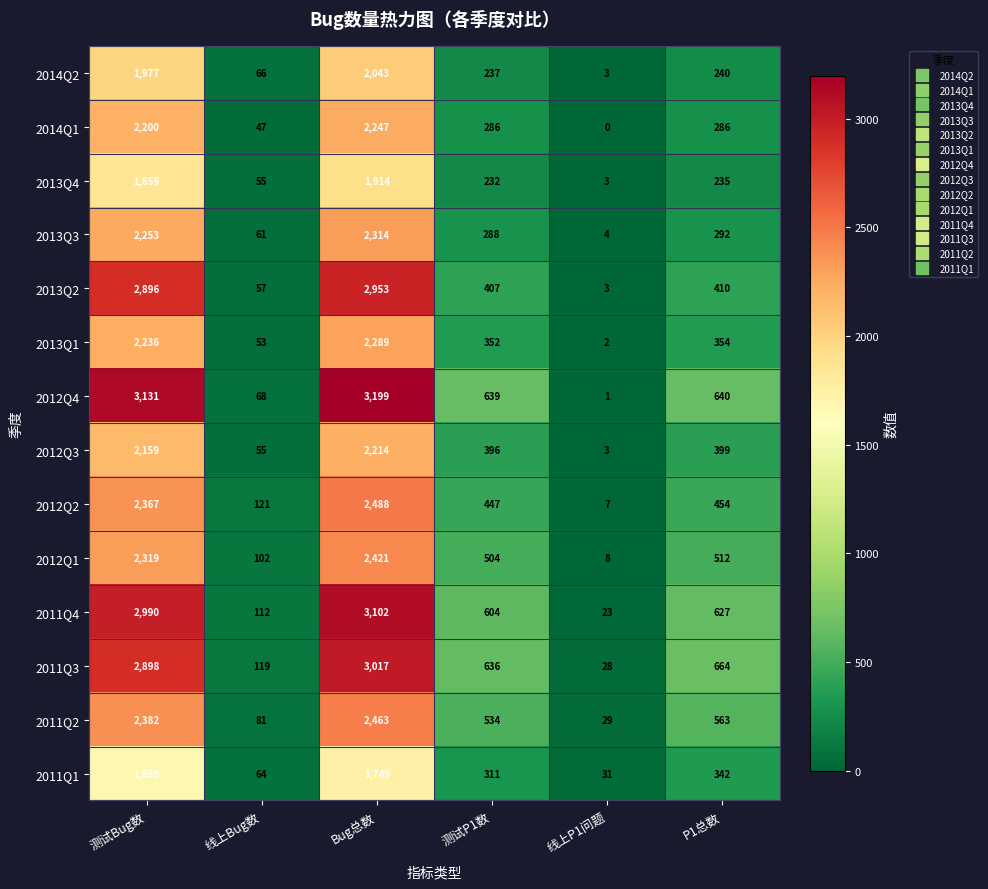

Where is 2012Q2 nearest to the value 1247?

P1总数